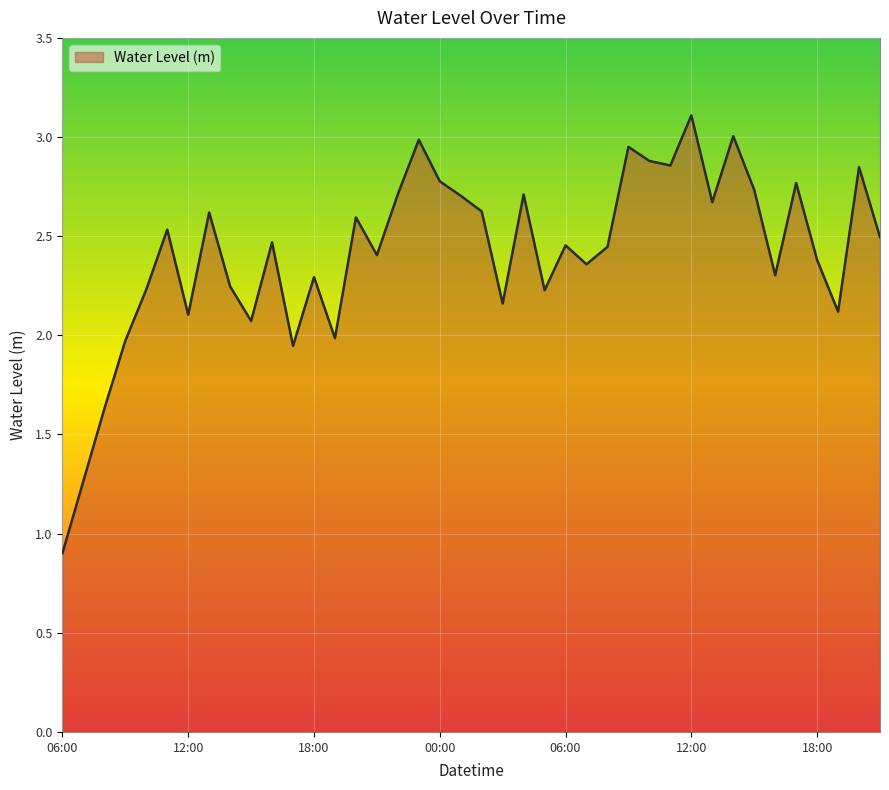

How many interior local peaks (higher than both neighbors) does the data have?

13